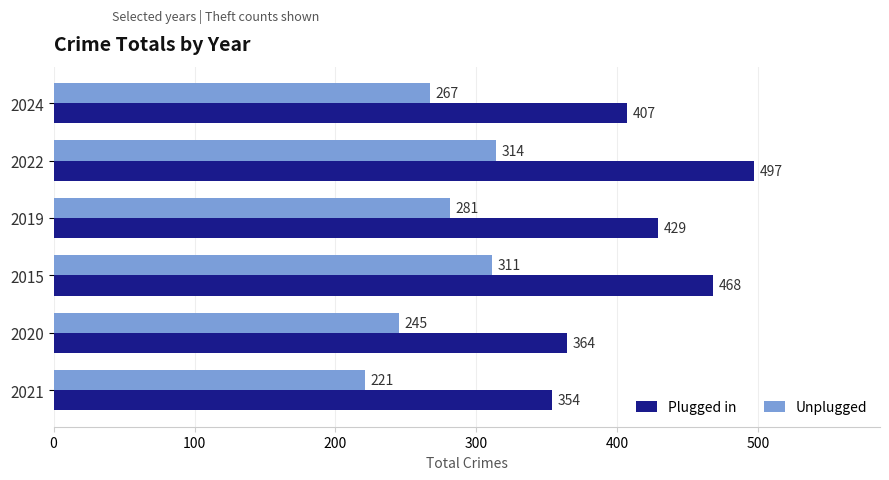

Which series has the largest range (max minus min)?

Plugged in